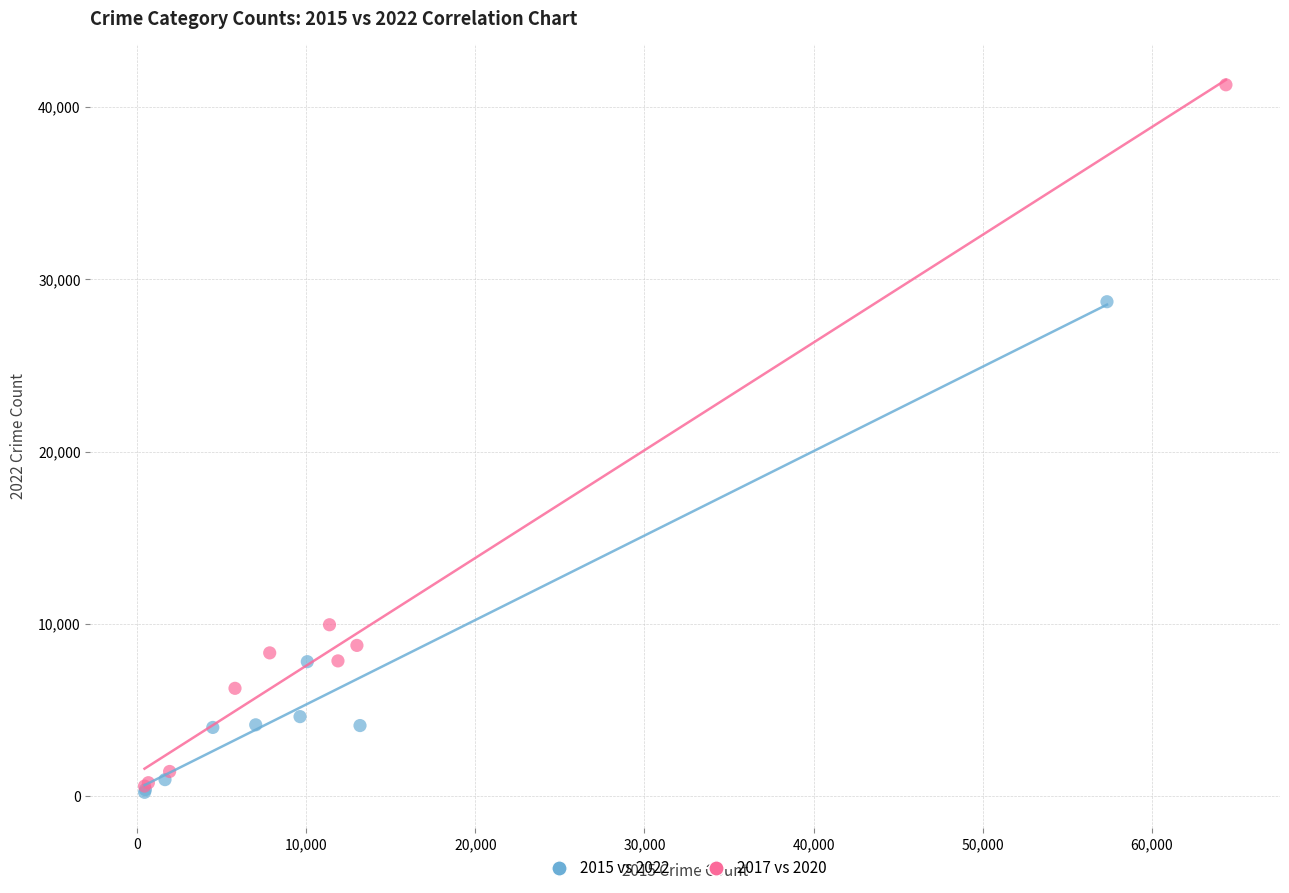

Which series has the largest Y range (max minus min)?

2017 vs 2020